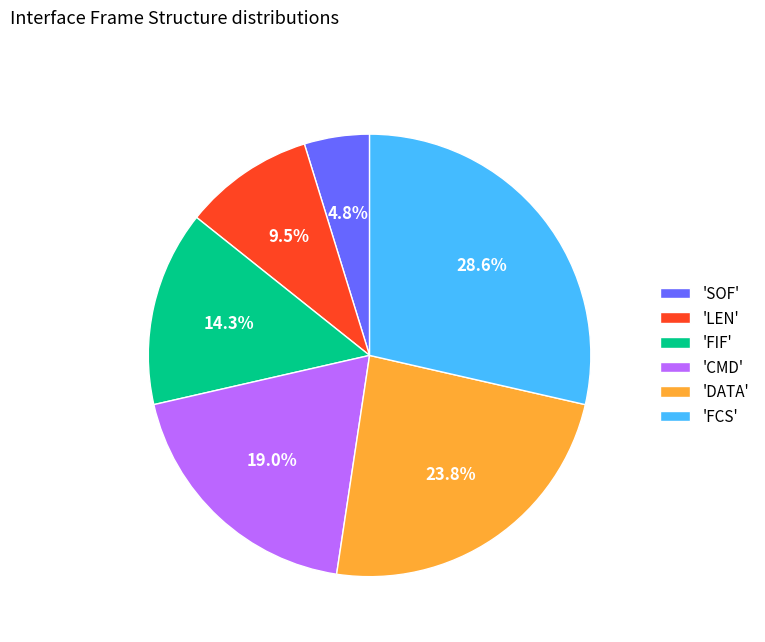

Is 'LEN' the majority of the pie?

No